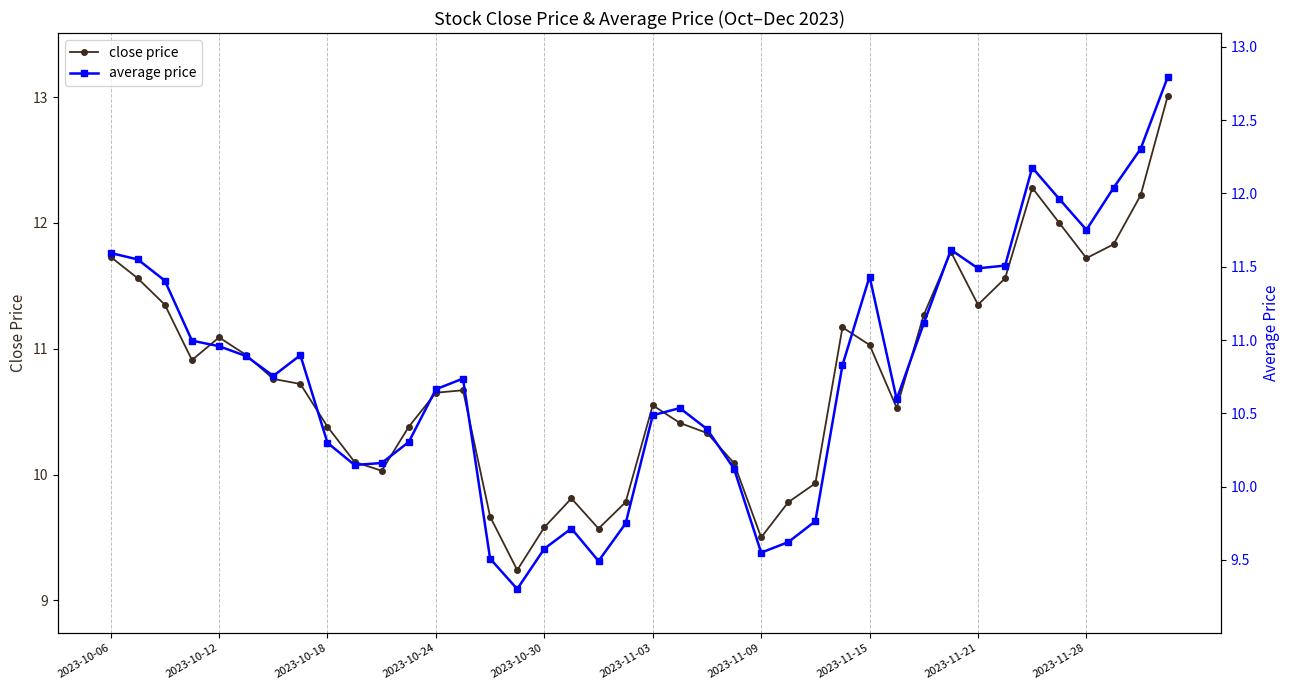

True or false: close price has more than 0 points higher than both neighbors.

True